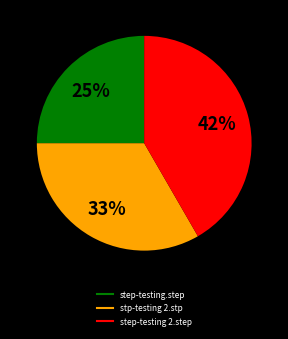

Does step-testing 2.step represent more than half of the total?

No